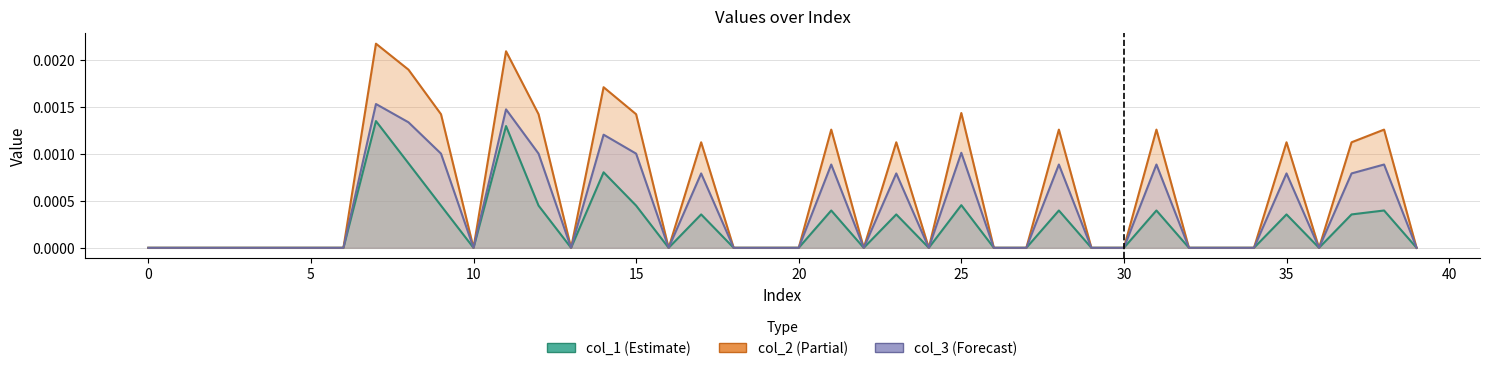

Which series has the largest total across all categories?

col_2